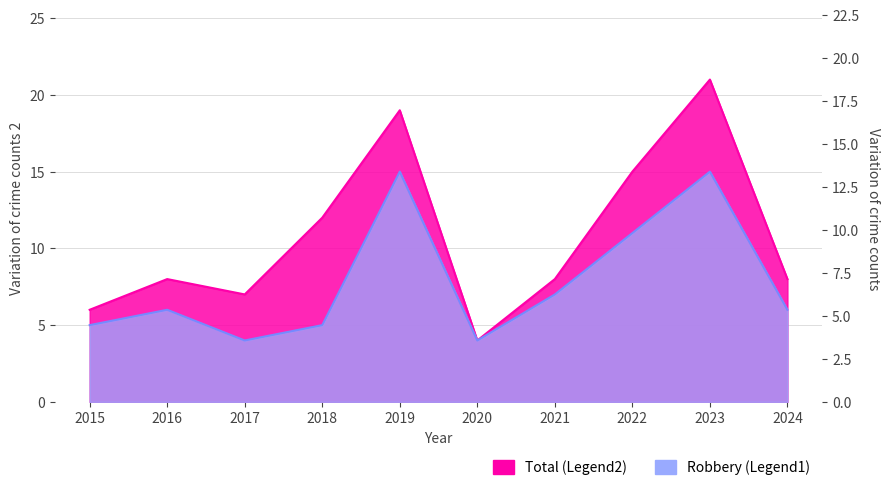

True or false: Total and Robbery intersect in this chart.

False